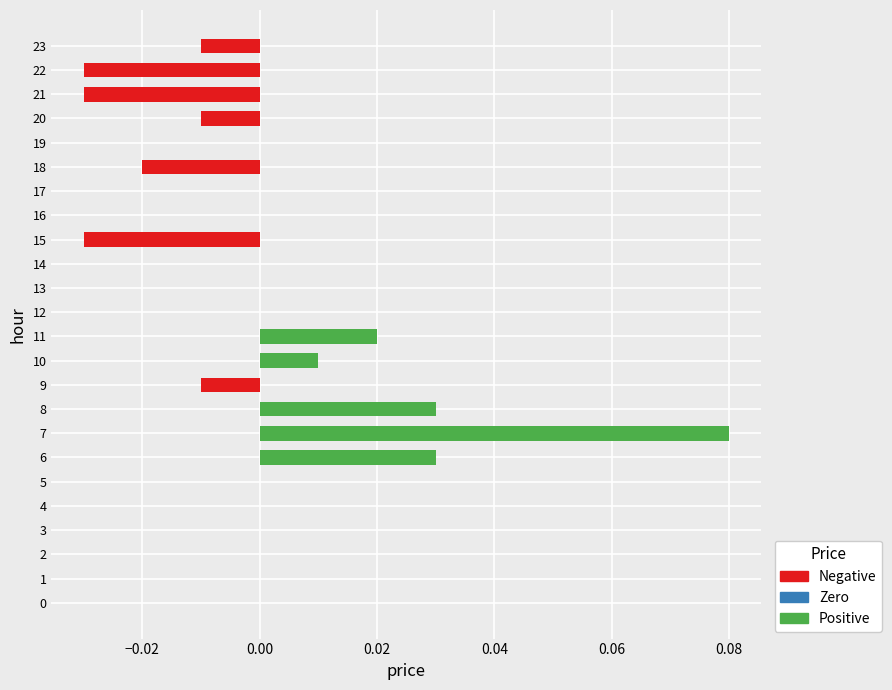

True or false: the data shows 0.0 at 16.

True